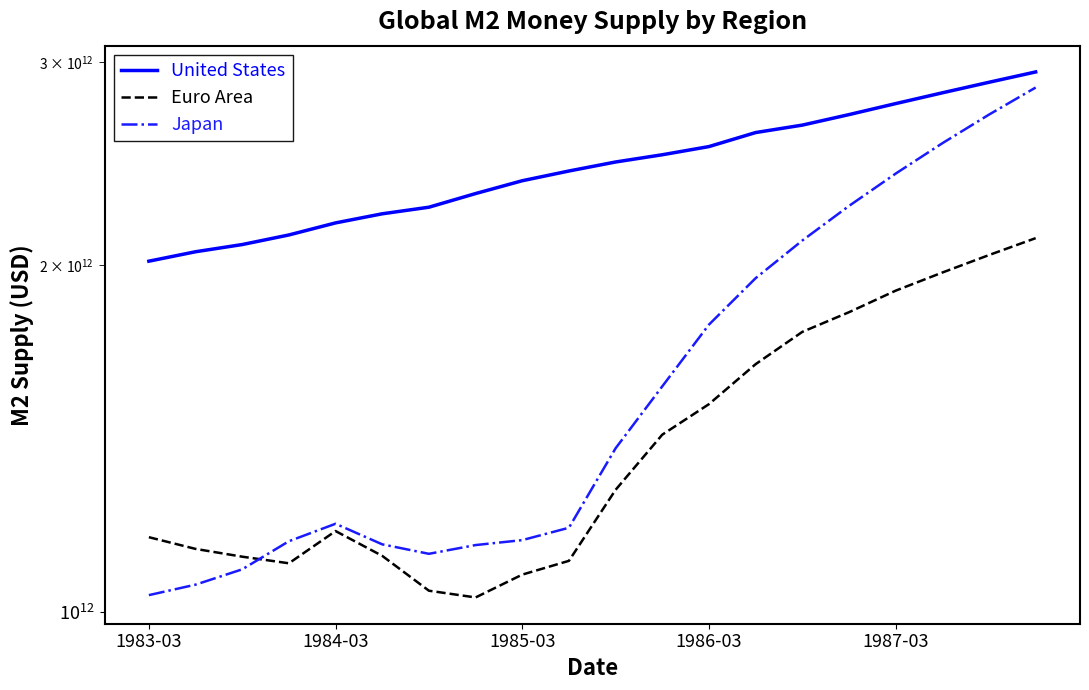

What position from the right is 11?

9